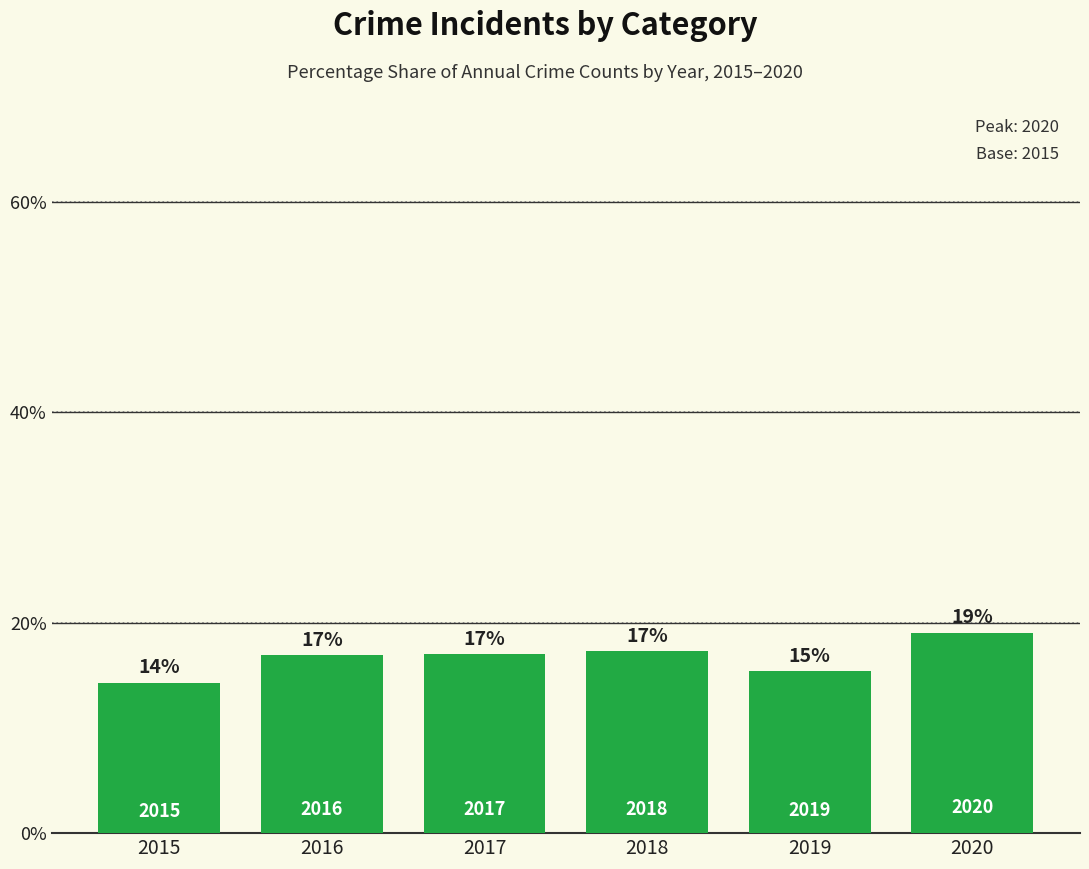

Between 2018 and 2016, which is larger?

2018